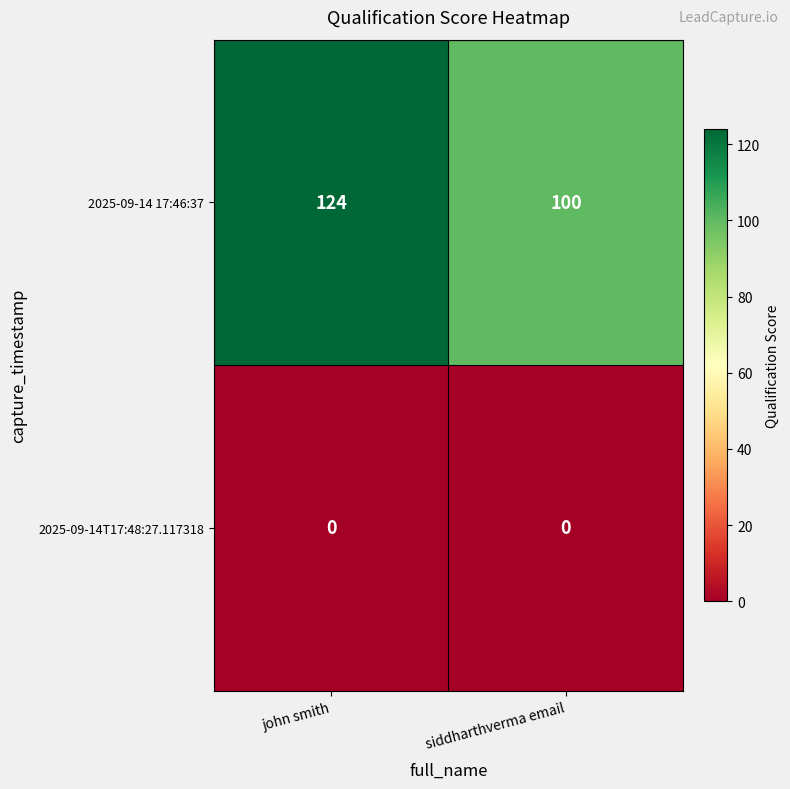

Reading left to right, transcribe all the data shown in this chart.

2025-09-14 17:46:37: 124	100
2025-09-14T17:48:27.117318: 0	0